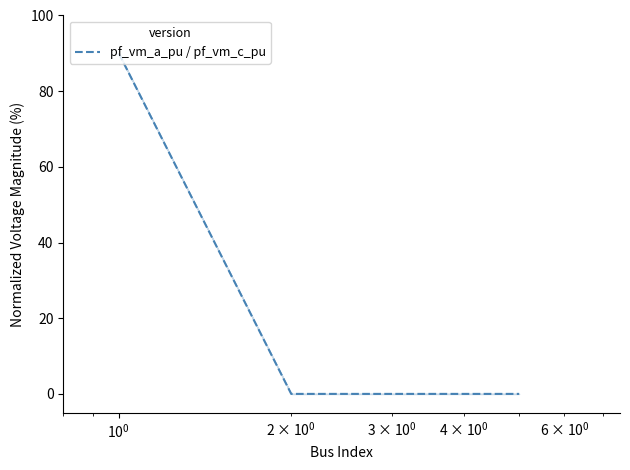

Is this an area chart (filled region under the line)?

No